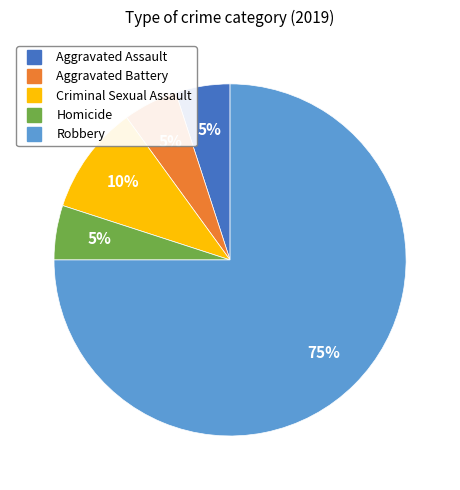

Do Robbery and Aggravated Assault together represent more than half of the pie?

Yes